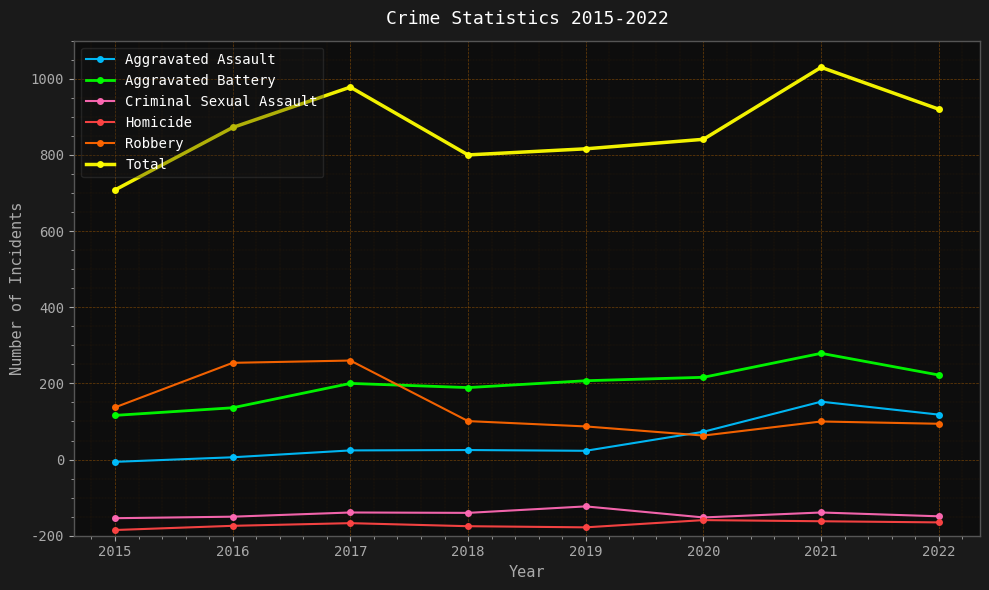

What is the total value across all series at 2015?

1816